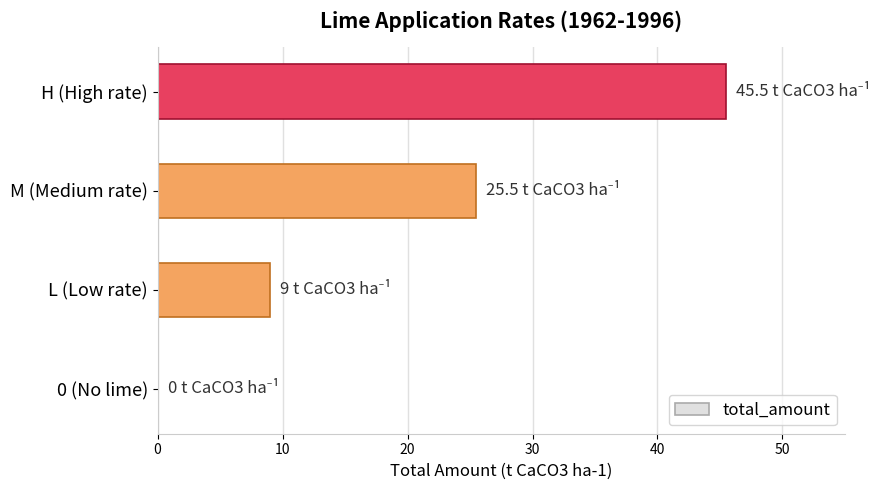

True or false: the data shows 17.4 at 0 (No lime).

False